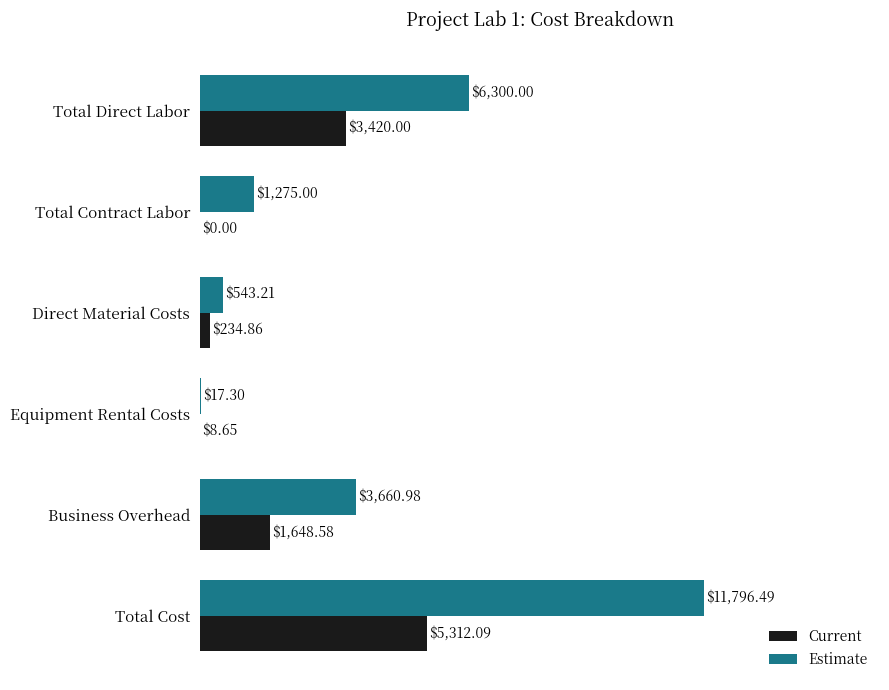

Which label corresponds to the largest value in the chart?

Total Cost